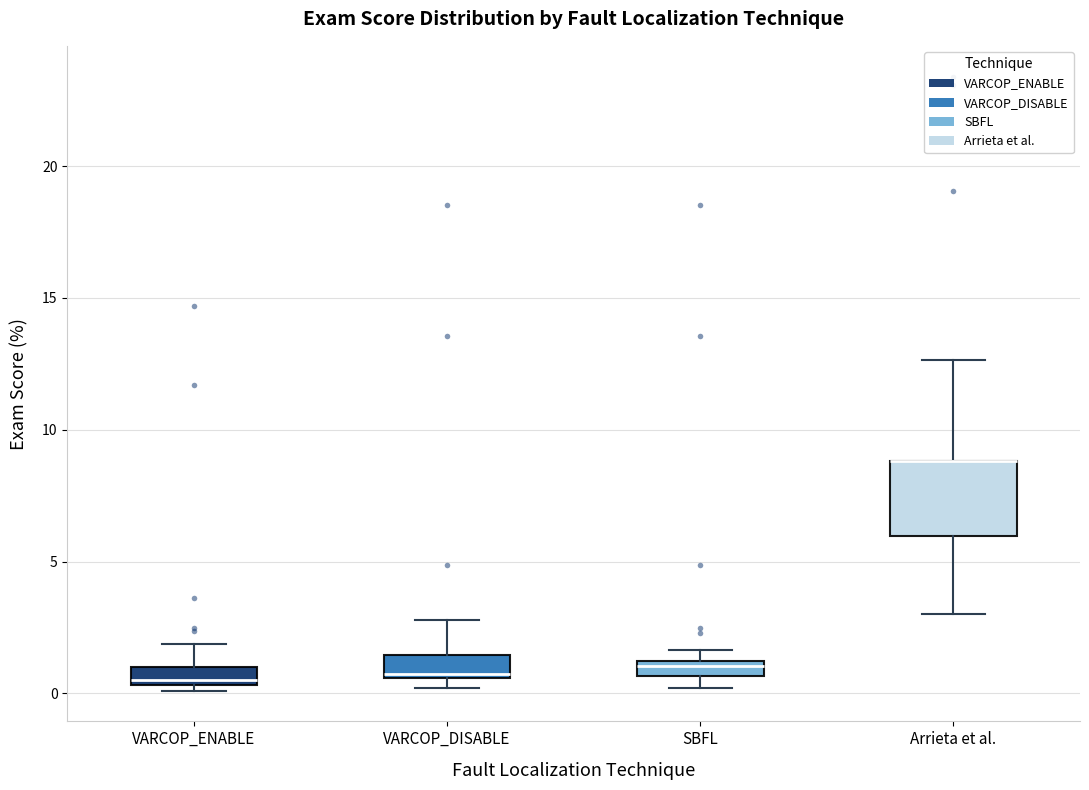

Which box is the tallest, from its lower edge to its upper edge?

Arrieta et al.